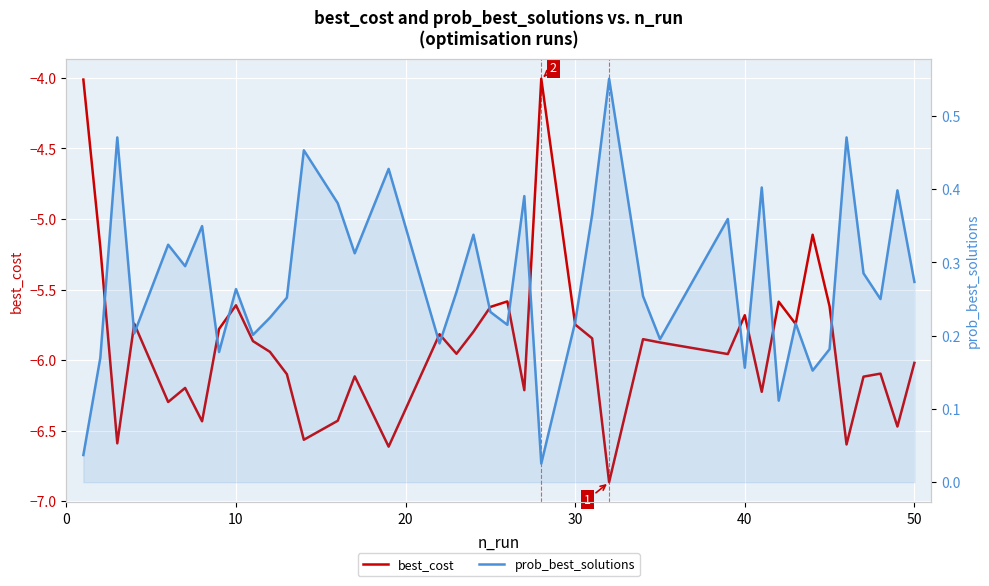

True or false: prob_best_solutions and best_cost cross at least once.

False